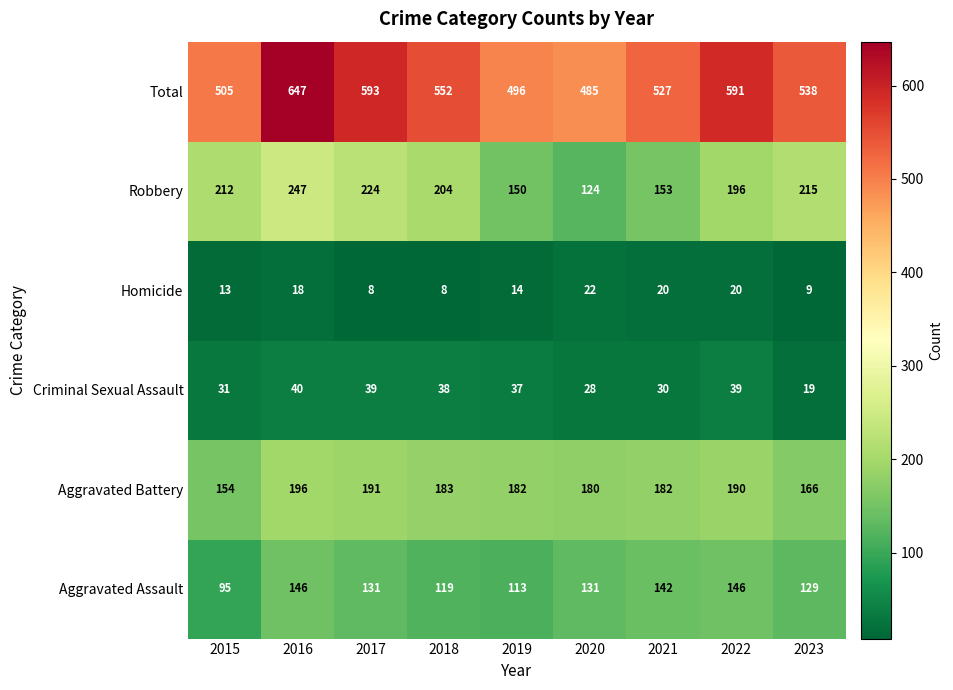

At which category is the sum across all series the highest?

2016